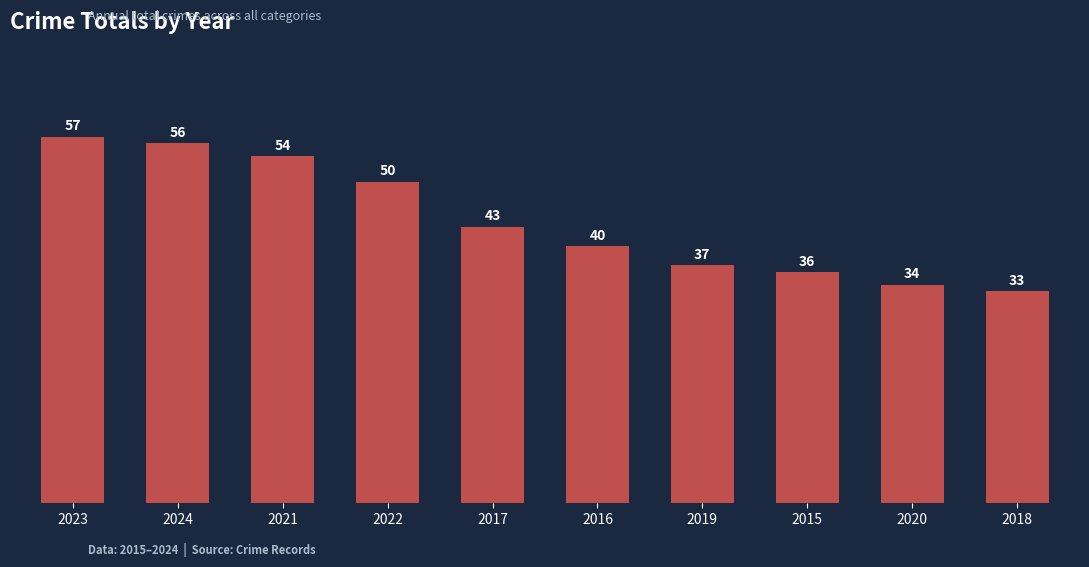

What is the ratio of the value at 2017 to the value at 2020?

1.3